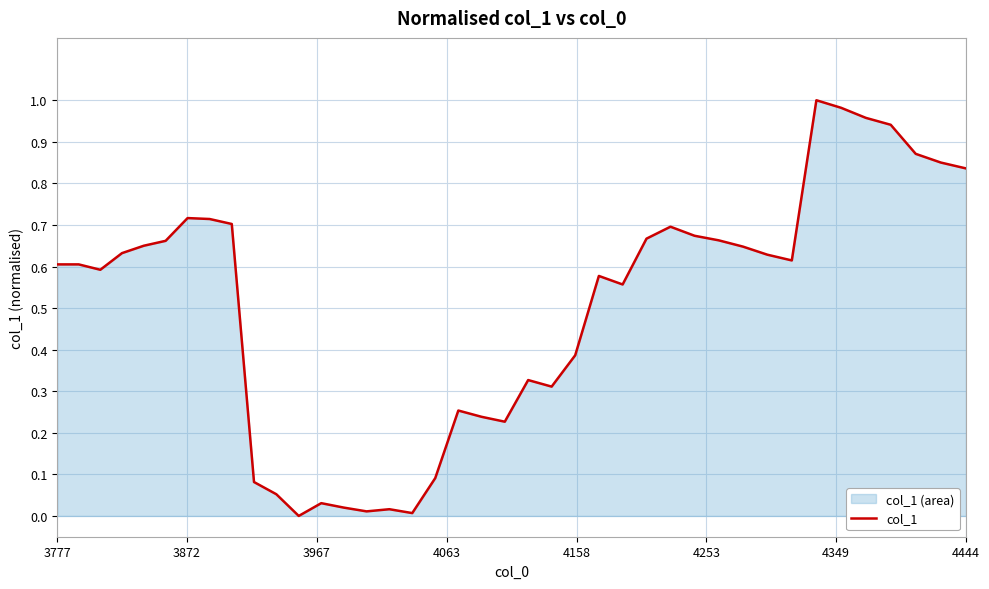

Is it true that the value at 4444 is 0.3?

False